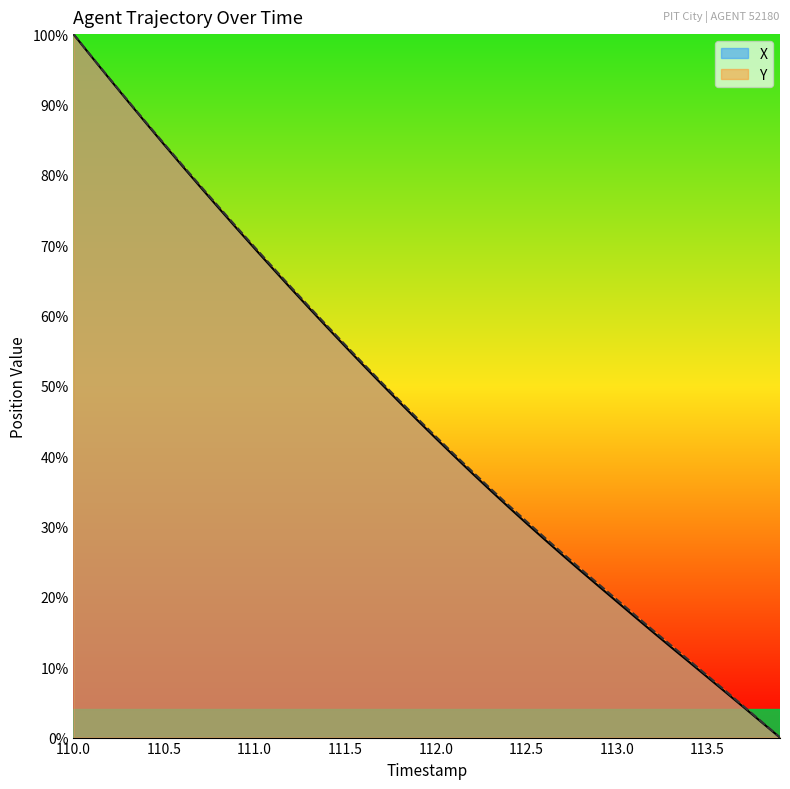

List the labels in order of X value, largest first.

110.0, 110.1, 110.2, 110.3, 110.4, 110.5, 110.6, 110.7, 110.8, 110.9, 111.0, 111.1, 111.2, 111.3, 111.4, 111.5, 111.6, 111.7, 111.8, 111.9, 112.0, 112.1, 112.2, 112.3, 112.4, 112.5, 112.6, 112.7, 112.8, 112.9, 113.0, 113.1, 113.2, 113.3, 113.4, 113.5, 113.6, 113.7, 113.8, 113.9